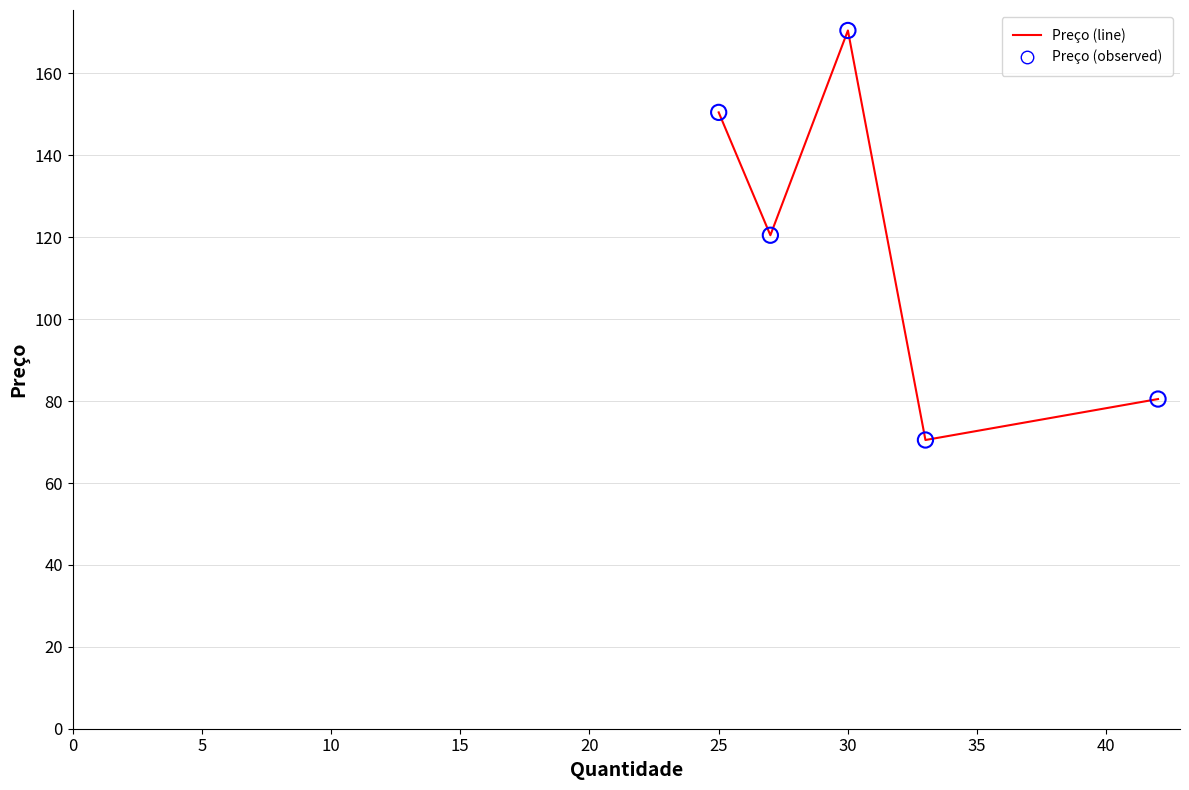

What is the sum of all values?

592.5